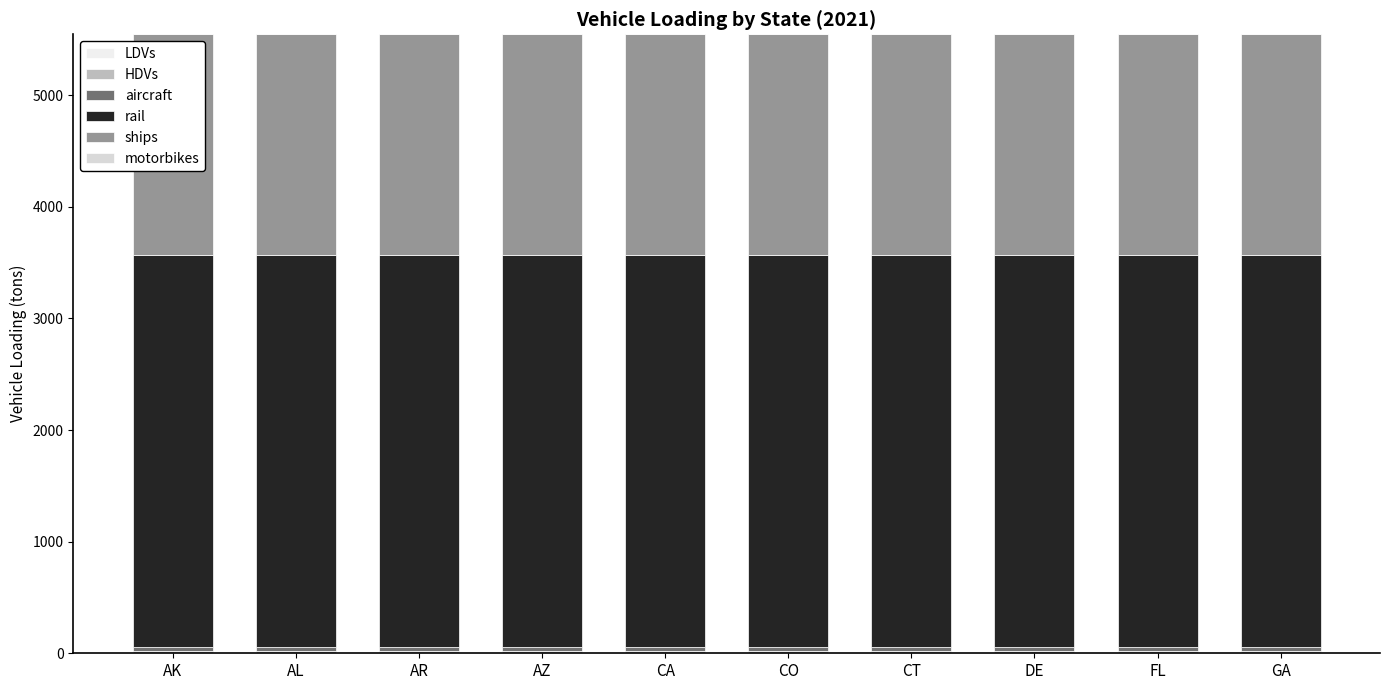

Rank the series by their maximum value, from lowest to highest.

motorbikes, LDVs, HDVs, aircraft, ships, rail